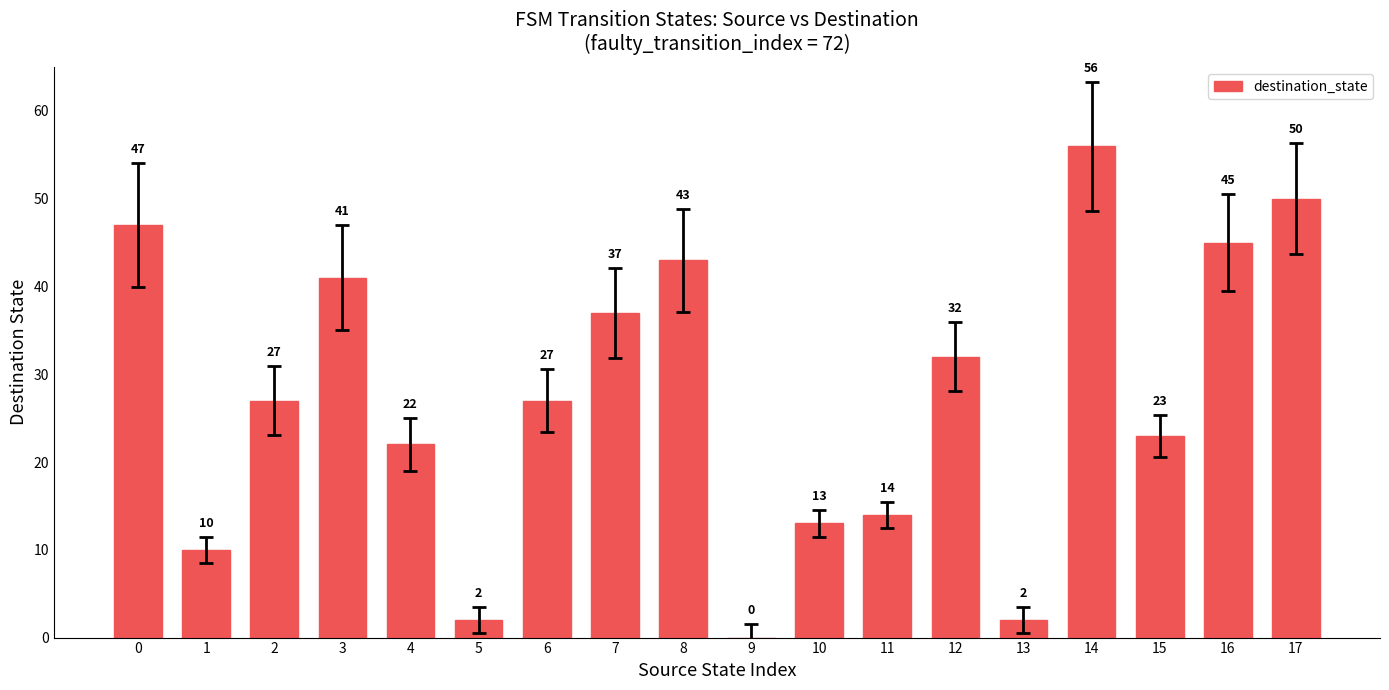

What is the sum of the values at 5 and 6?

29